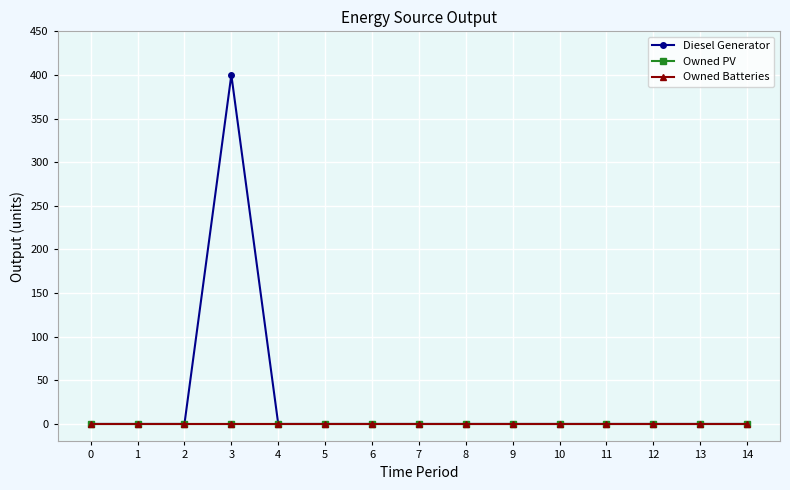

Does the chart have visible grid lines?

Yes